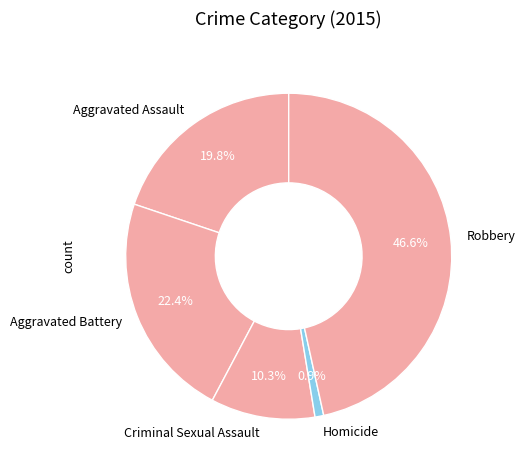

Rank the categories by value from lowest to highest.

Homicide, Criminal Sexual Assault, Aggravated Assault, Aggravated Battery, Robbery